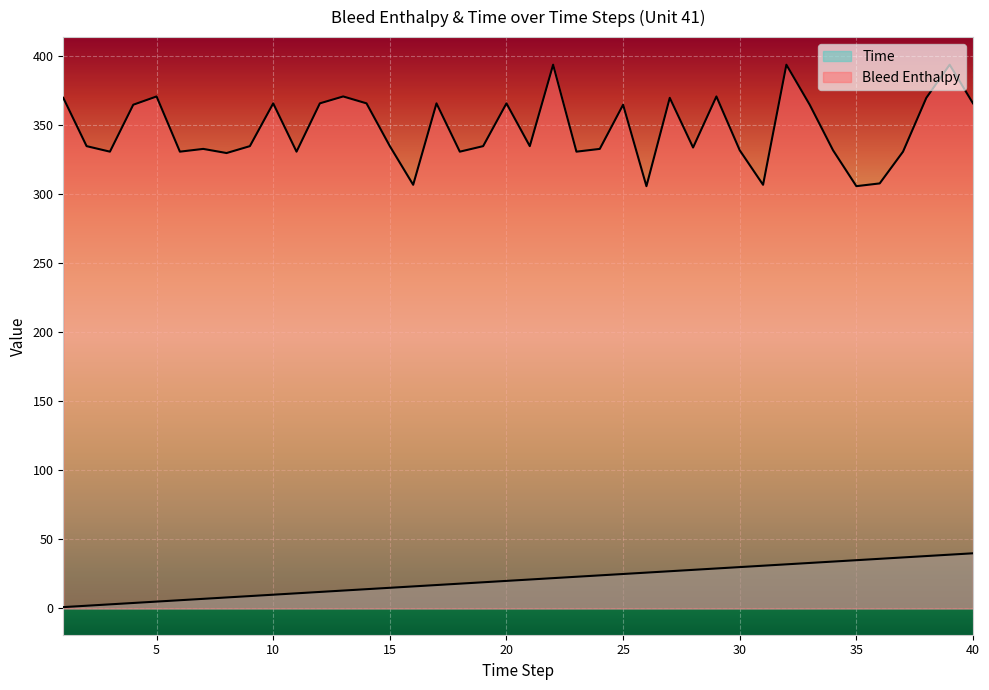

List the labels in order of Bleed Enthalpy value, smallest first.

26, 35, 16, 31, 36, 8, 3, 6, 11, 18, 23, 37, 30, 34, 7, 24, 28, 2, 9, 15, 19, 21, 4, 25, 33, 10, 12, 14, 17, 20, 40, 1, 27, 38, 5, 13, 29, 22, 32, 39